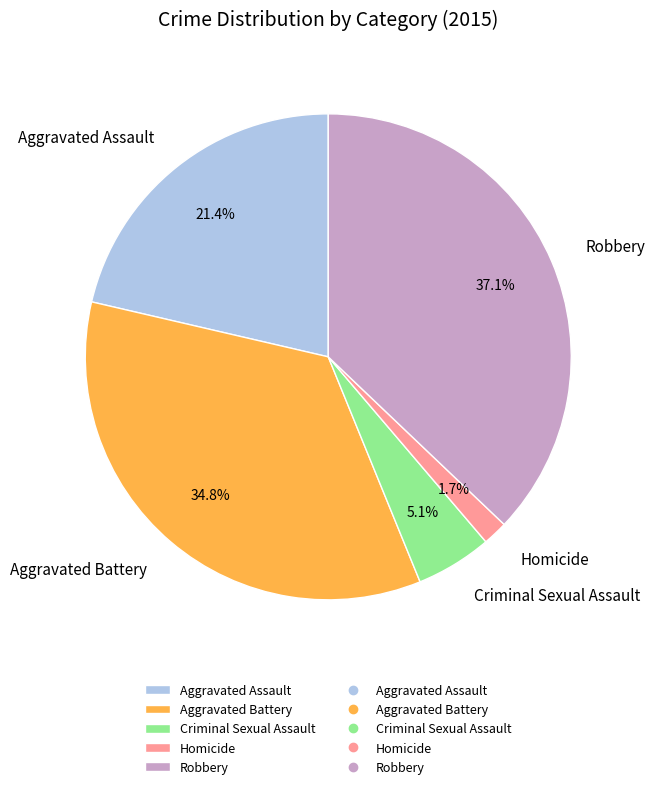

Which slice is the largest?

Robbery